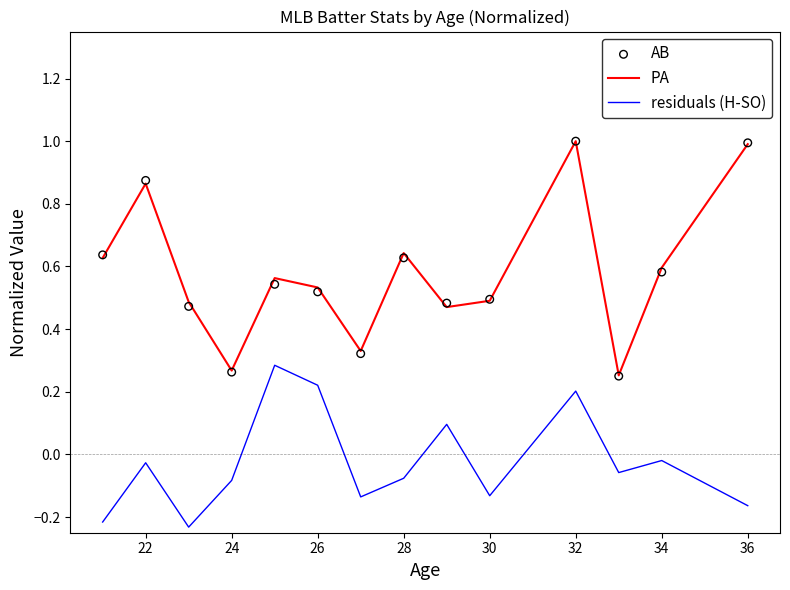

At how many categories does at least one series exceed 0?

14